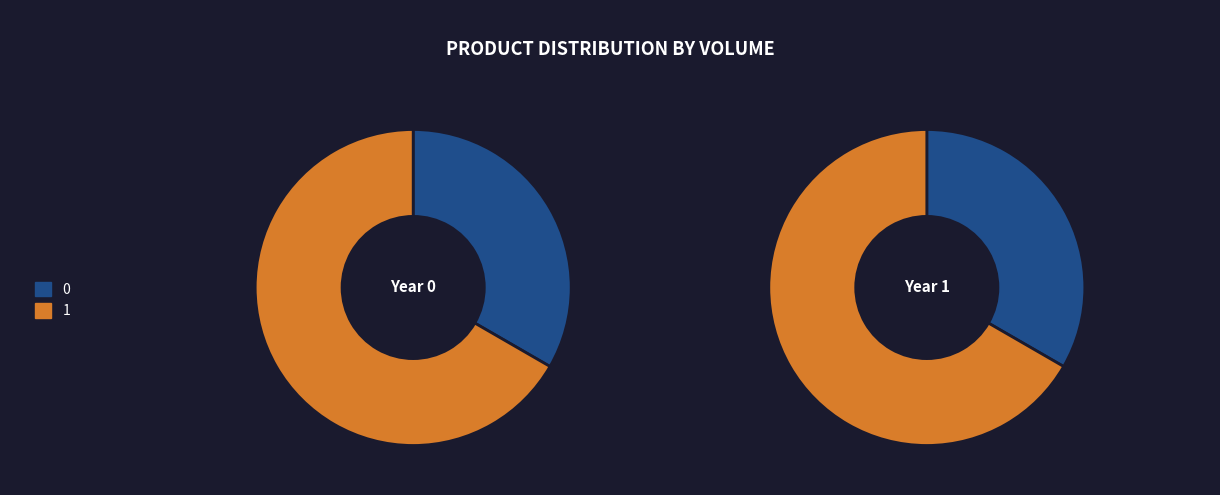

Is 1 the majority of the pie?

Yes